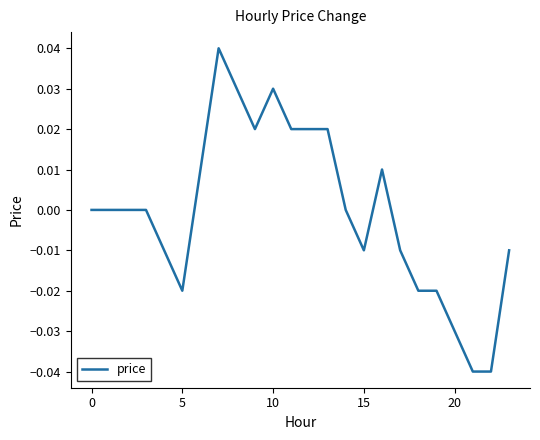

How many lines are shown in the chart?

1